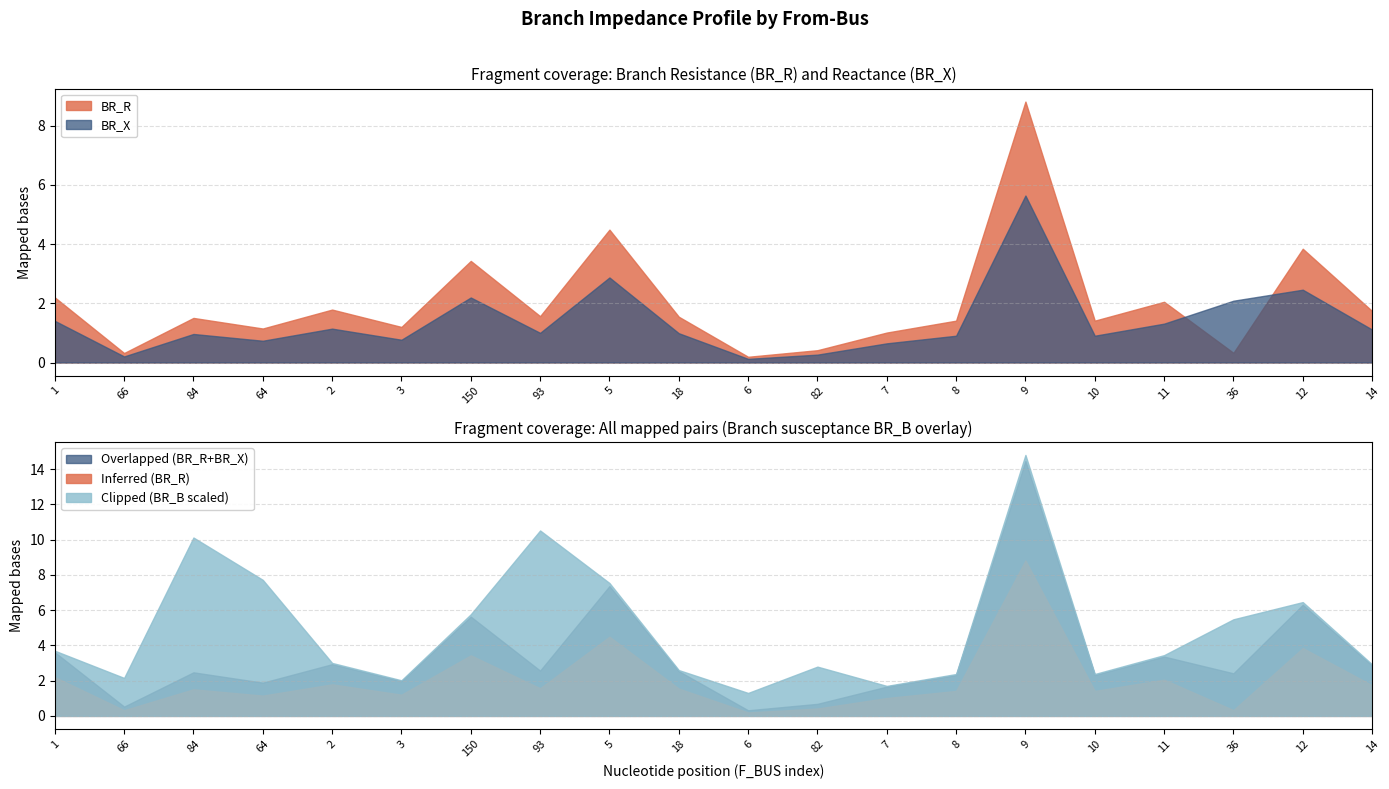

Where is BR_R nearest to the value 4?

12